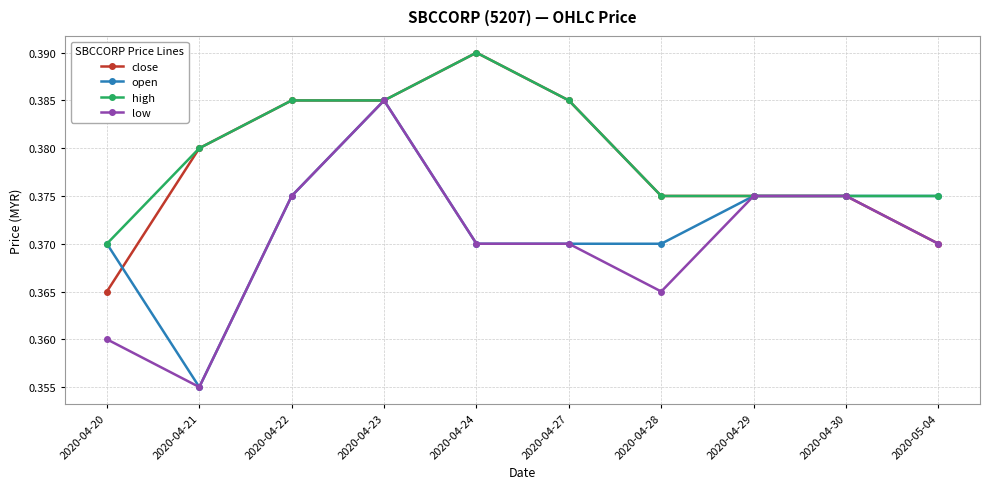

What is the label of the 5th point from the left?

2020-04-24